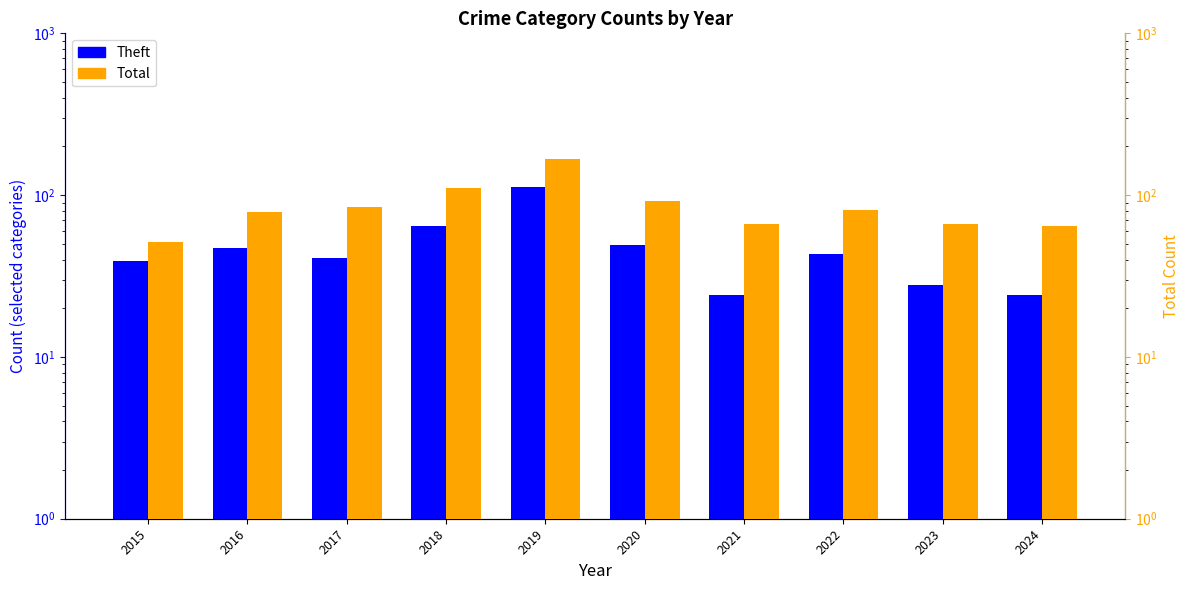

At which category is the sum across all series the highest?

2019